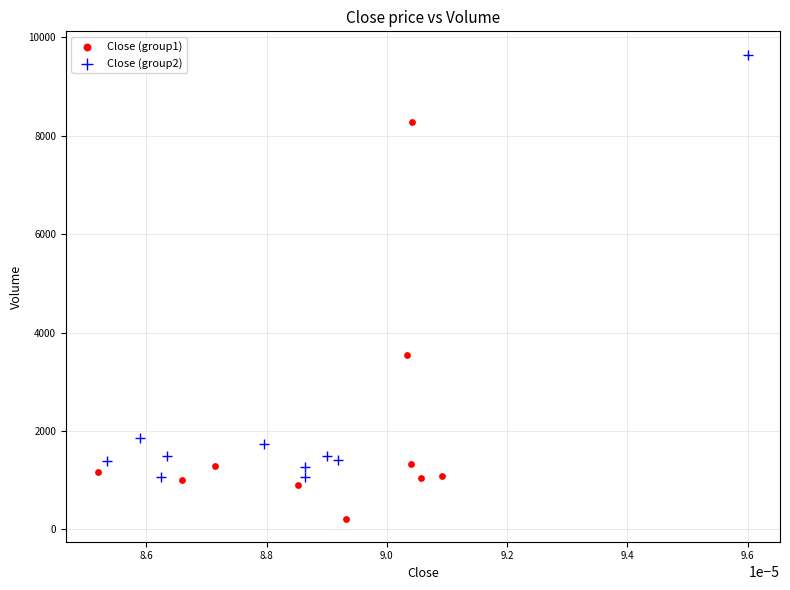

Which series reaches the maximum Y coordinate?

Close (group2)